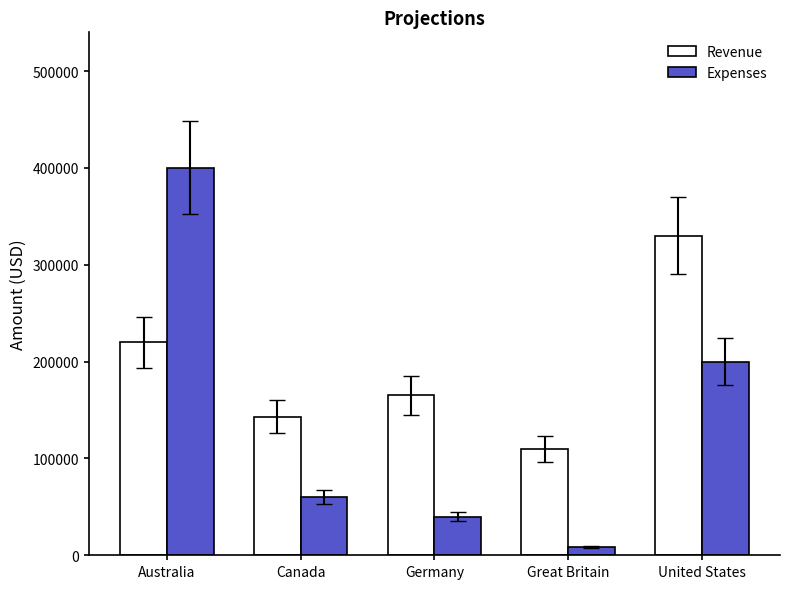

At which category does the chart reach its minimum across all series?

Great Britain